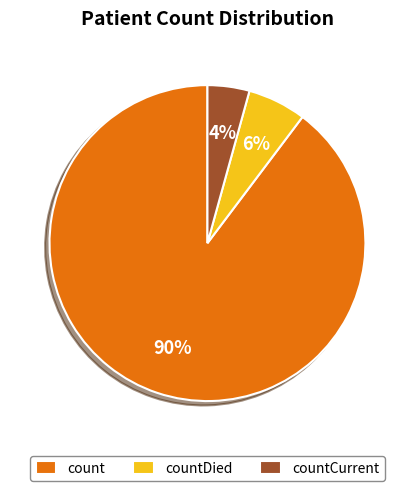

How many segments does this pie chart have?

3